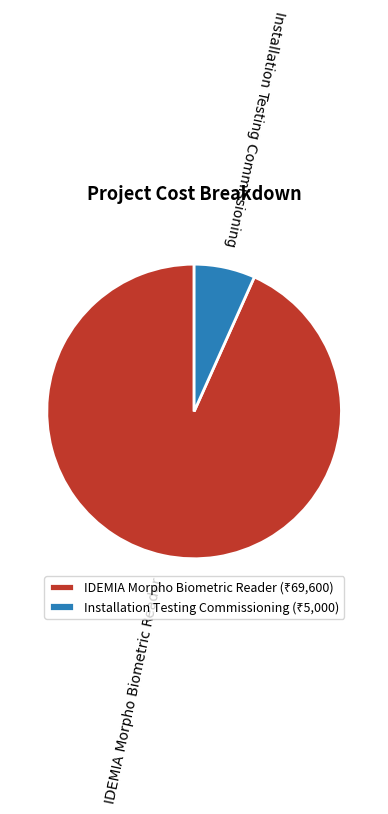

Between IDEMIA Morpho Biometric Reader and Installation Testing Commissioning, which is larger?

IDEMIA Morpho Biometric Reader